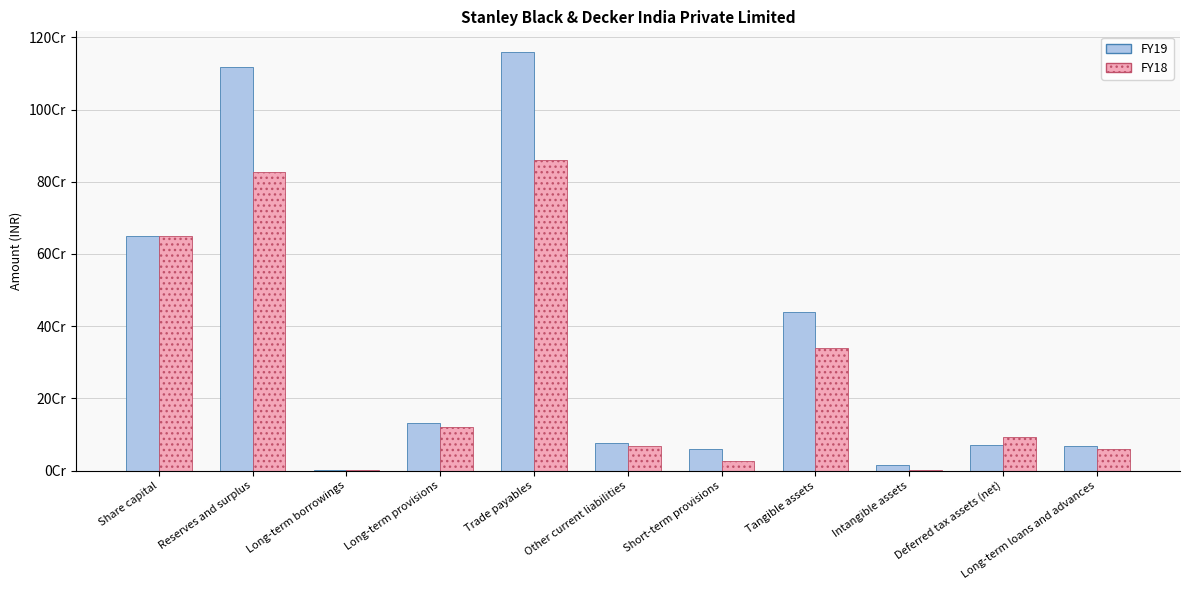

At which label does FY18 first exceed 92266159?

Share capital